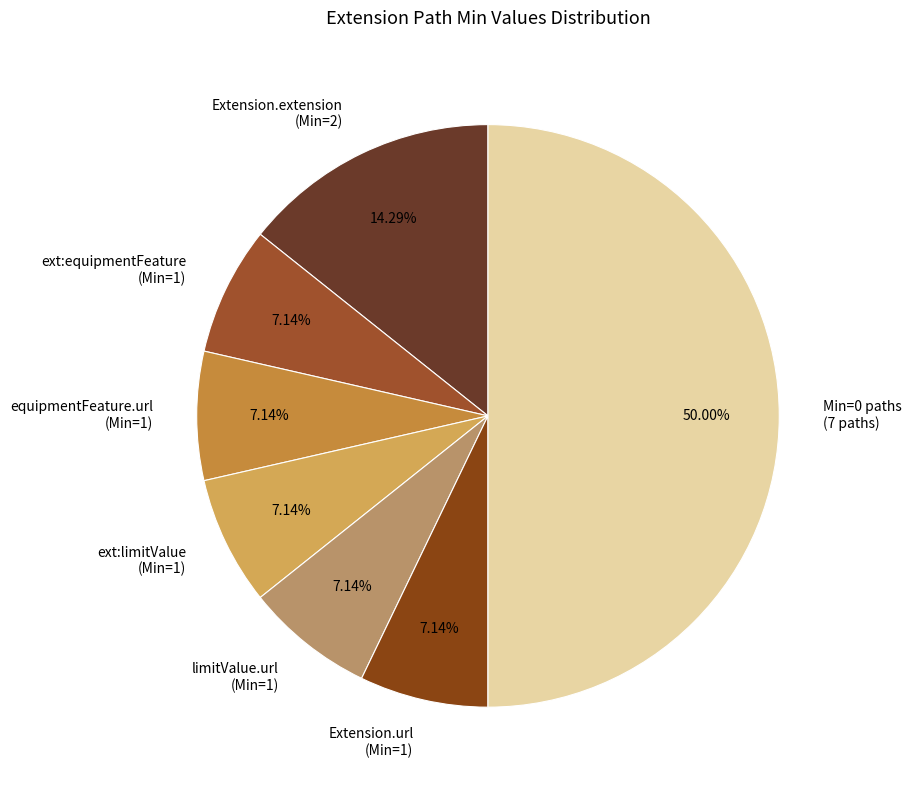

Combined, do Extension.extension (Min=2) and equipmentFeature.url (Min=1) account for over 50%?

No